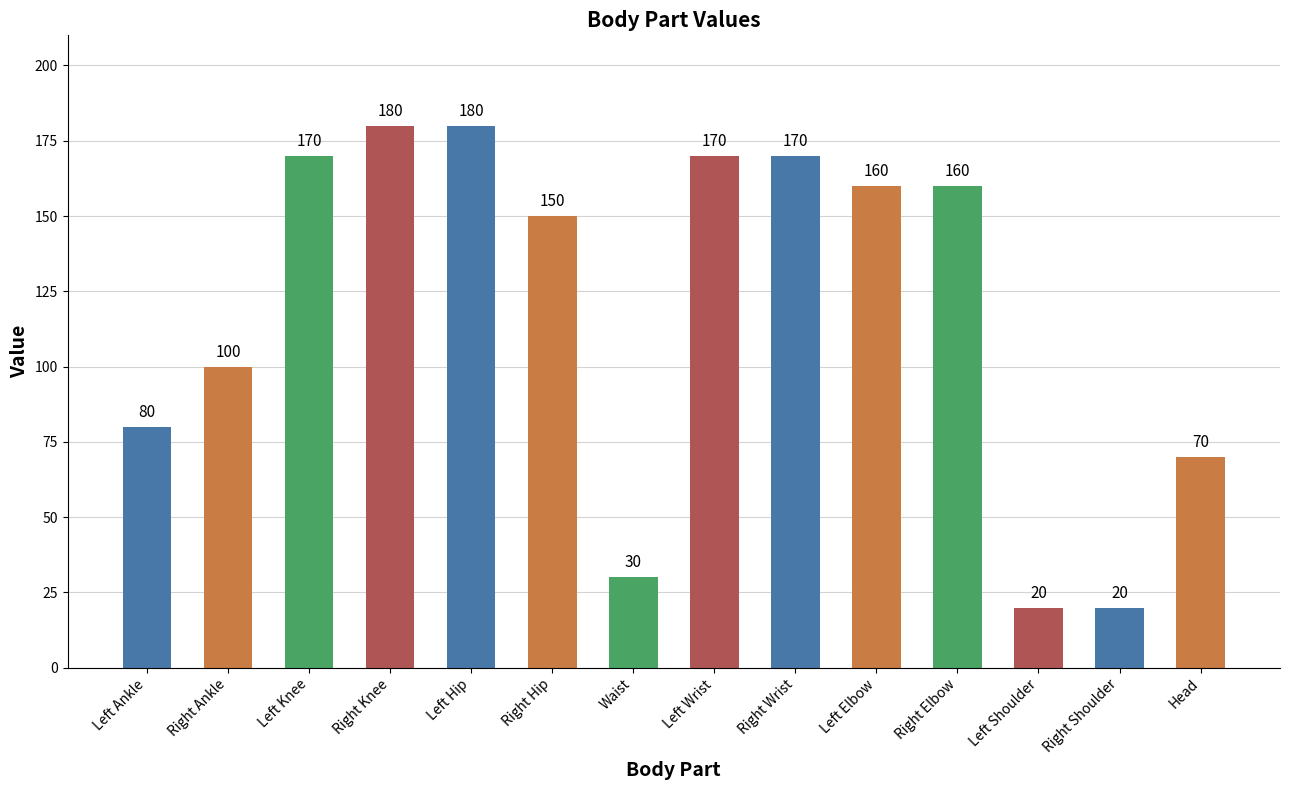

How many series are shown in this chart?

1